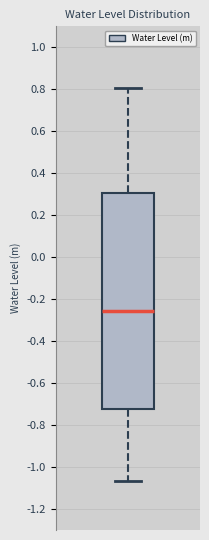

Where does the upper whisker of the box end on the y-axis? The values are not printed on the chart, so give them approximately, as read against the axis.

0.80